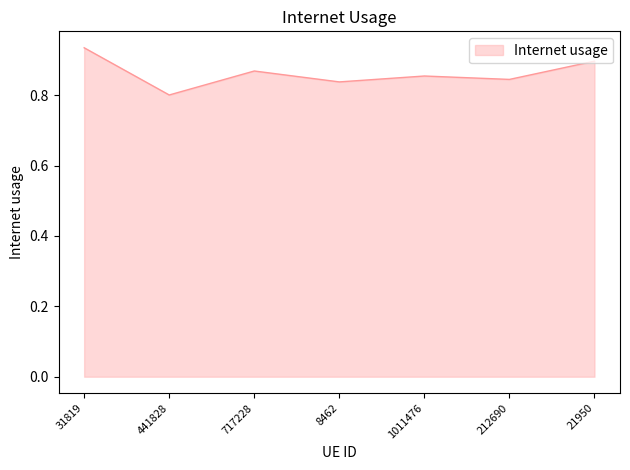

How many lines are shown in the chart?

1